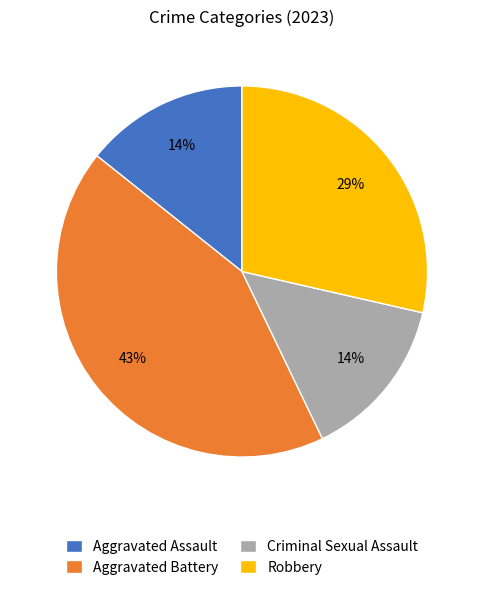

Which category has the biggest portion of the pie?

Aggravated Battery